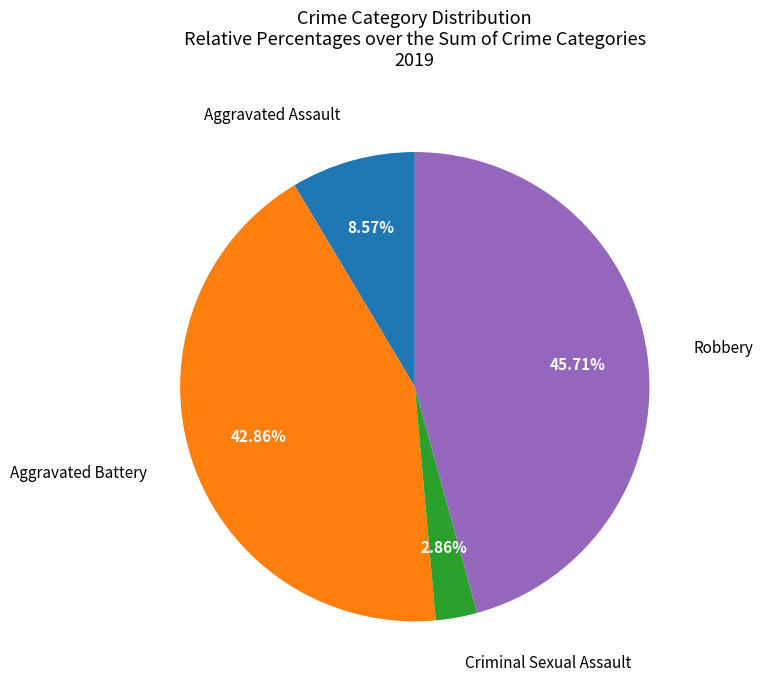

How many slices are in this pie chart?

4